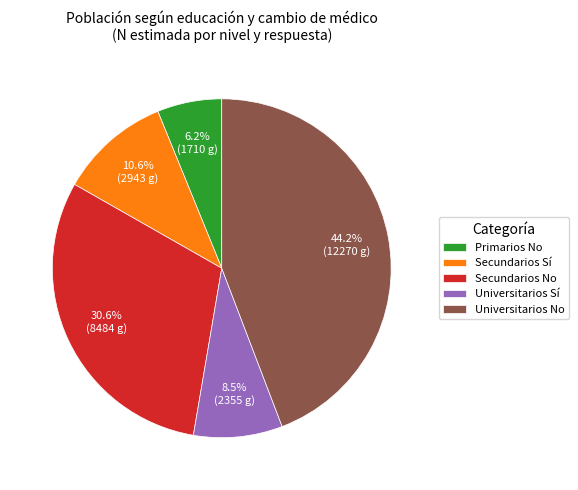

Do Primarios No and Secundarios No together represent more than half of the pie?

No